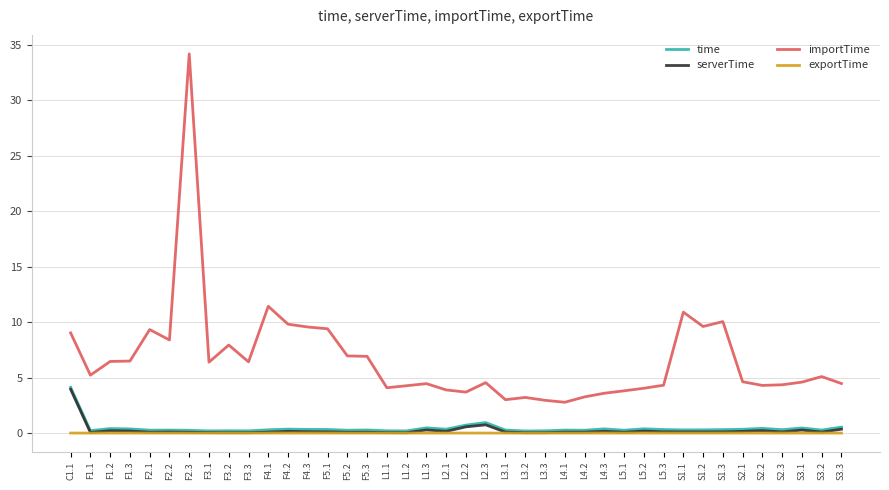

True or false: exportTime and importTime cross at least once.

False